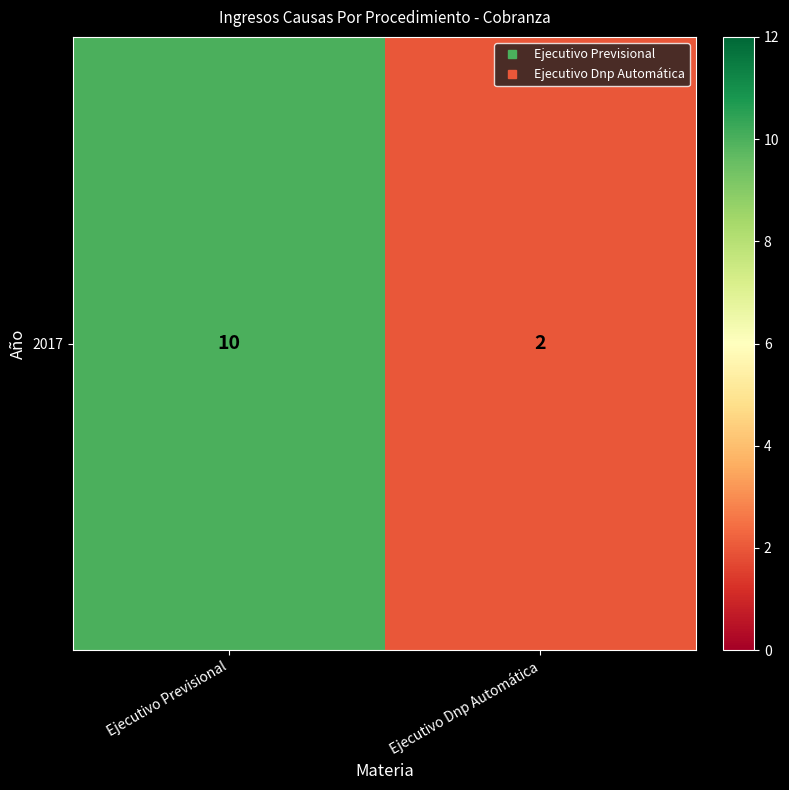

How many values are between 2 and 10?

2